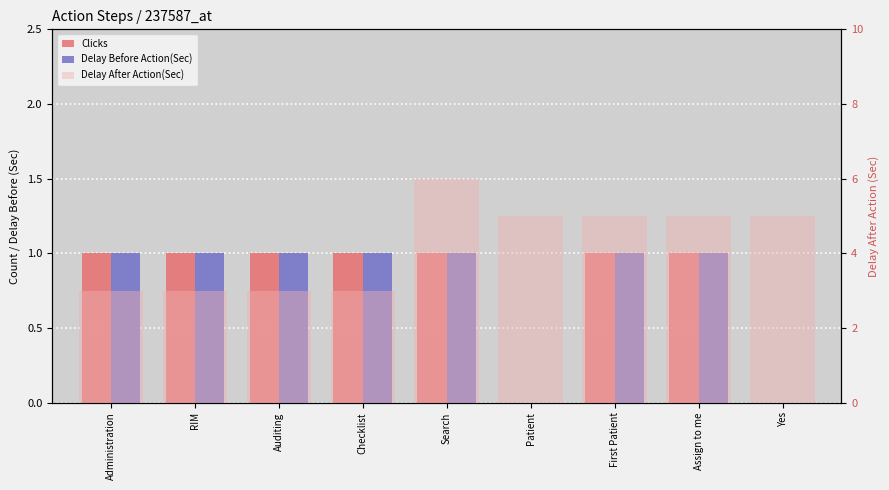

What position from the left is Administration?

1